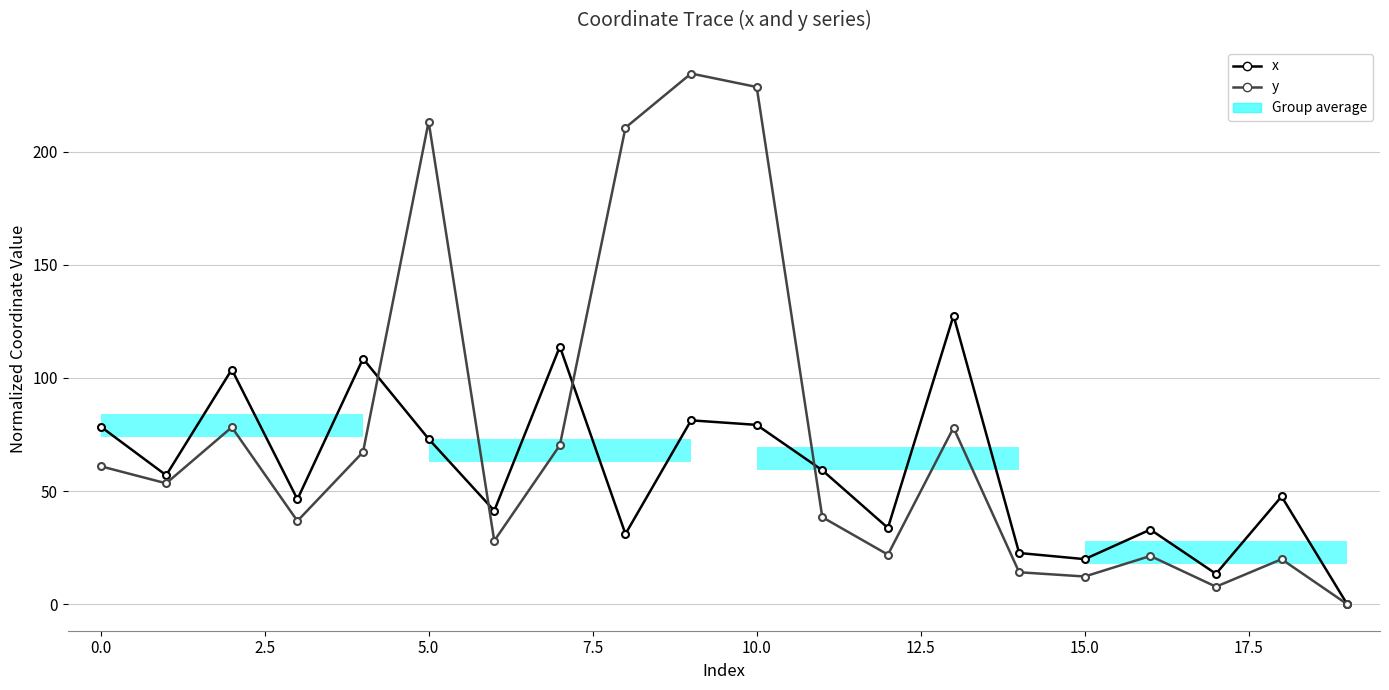

Reading right to left, list all the values displayed in this chart.

x: 0.0	47.6	13.4	33.0	19.9	22.6	127.6	33.7	59.2	79.3	81.3	31.0	113.9	41.3	73.1	108.5	46.4	103.7	57.0	78.5
y: 0.0	19.9	7.7	21.3	12.2	14.1	78.0	21.9	38.5	228.6	234.6	210.6	70.3	28.0	213.3	67.3	36.8	78.2	53.4	61.0